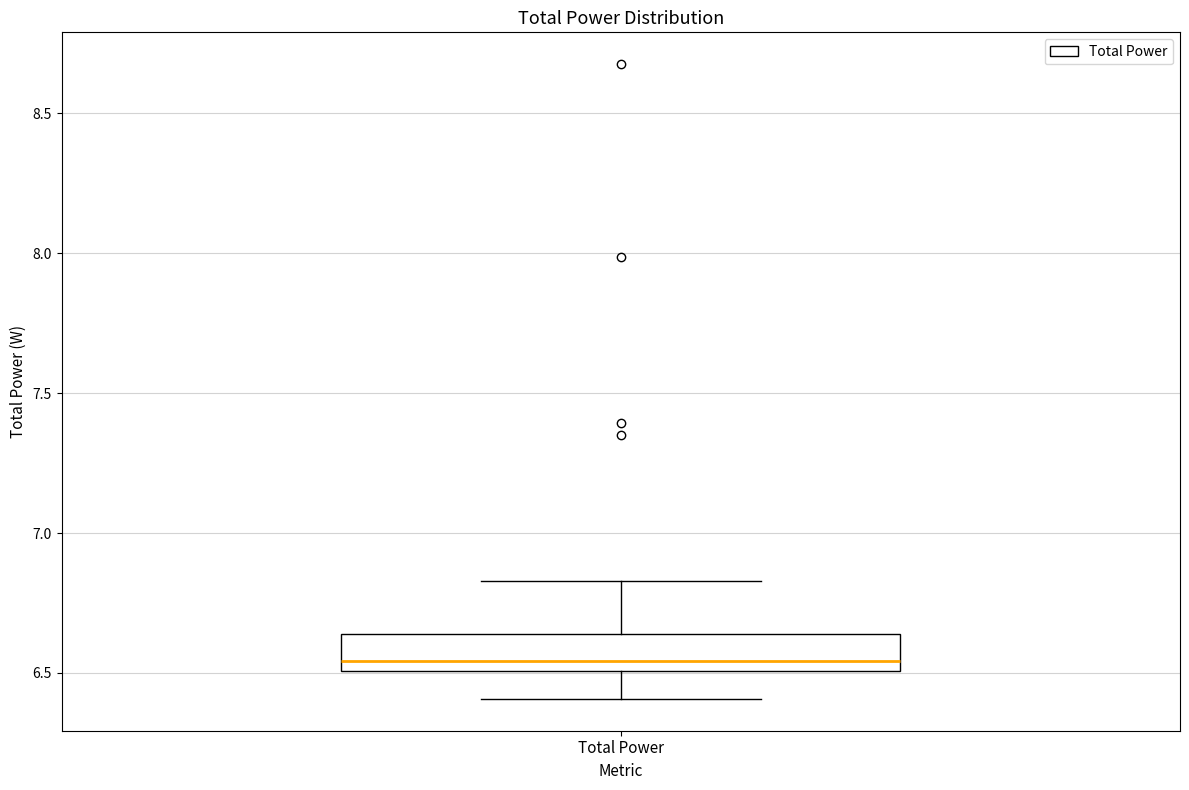

Read this box plot against the y-axis: the position of the median line, the range covered by the box, and the ends of both whiskers. The values are not printed on the chart, so give them approximately, as read against the axis.

median 6.55, box 6.50 to 6.65, whiskers 6.40 to 6.85